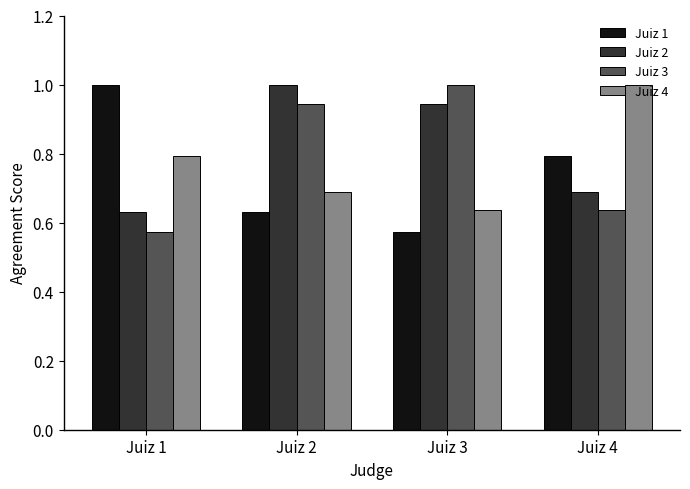

At which label is Juiz 2 closest to 0?

Juiz 1